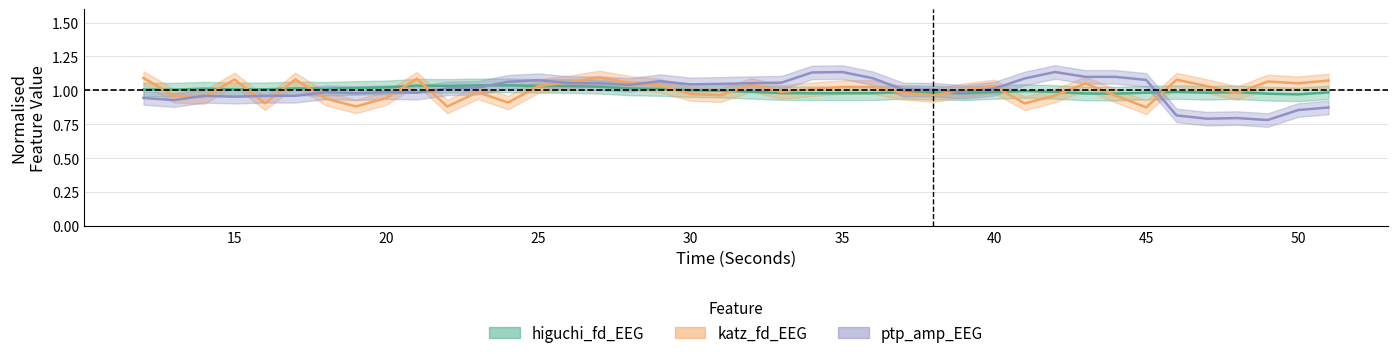

How many lines are shown in the chart?

3